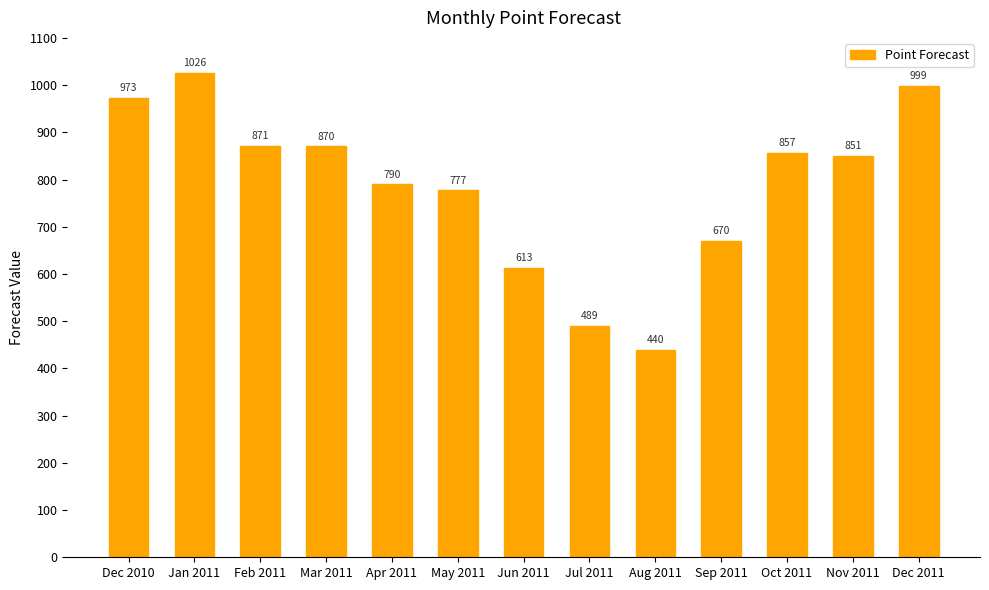

What is the difference between the maximum and minimum values?

586.4